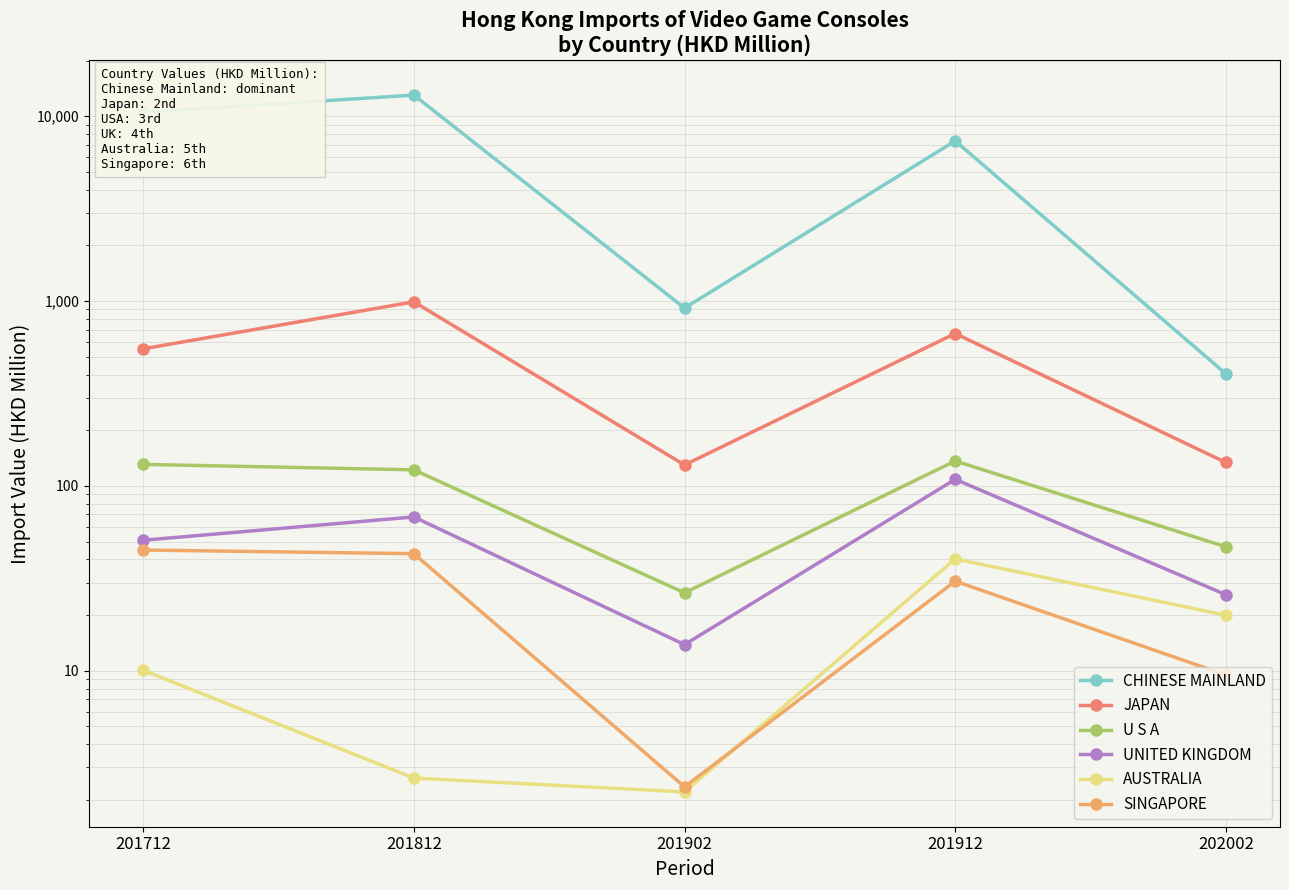

What is the average value of the AUSTRALIA series?

15.0